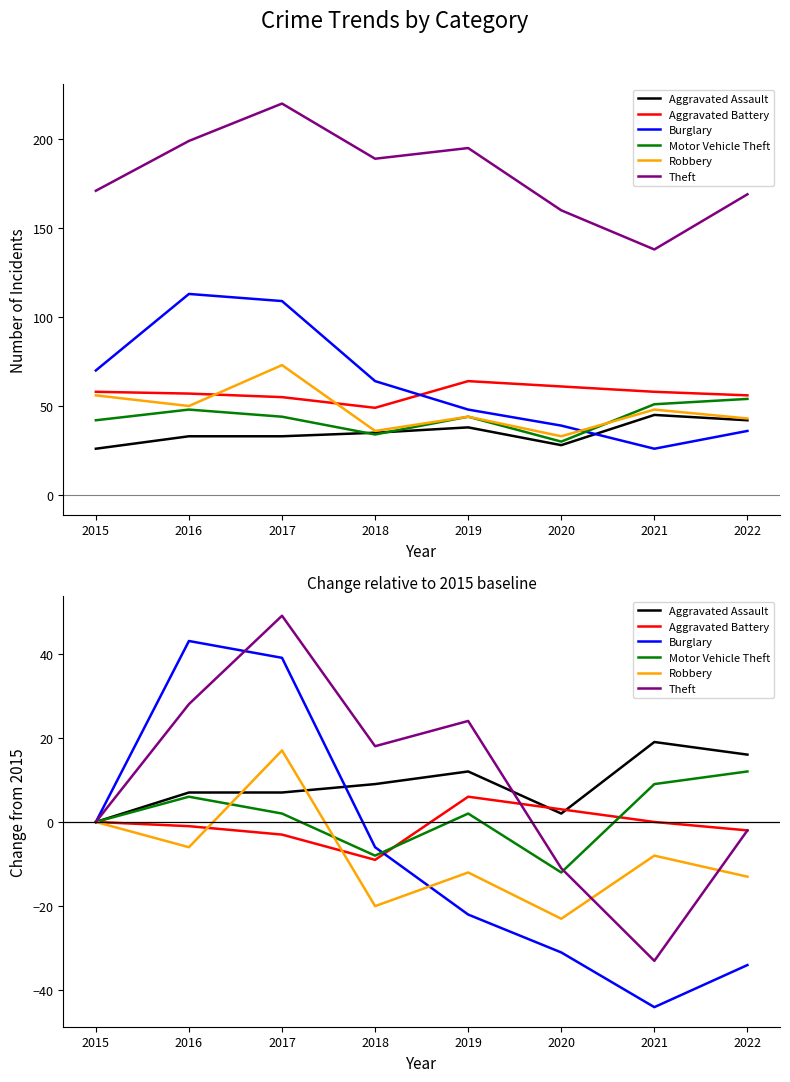

True or false: Theft has a value of -2 at 2022.

True